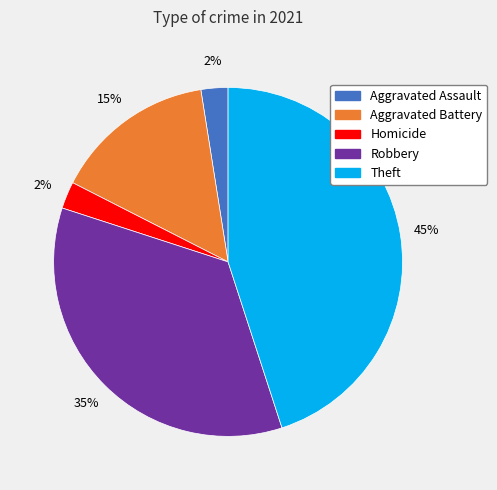

Is there a majority slice in this chart?

No